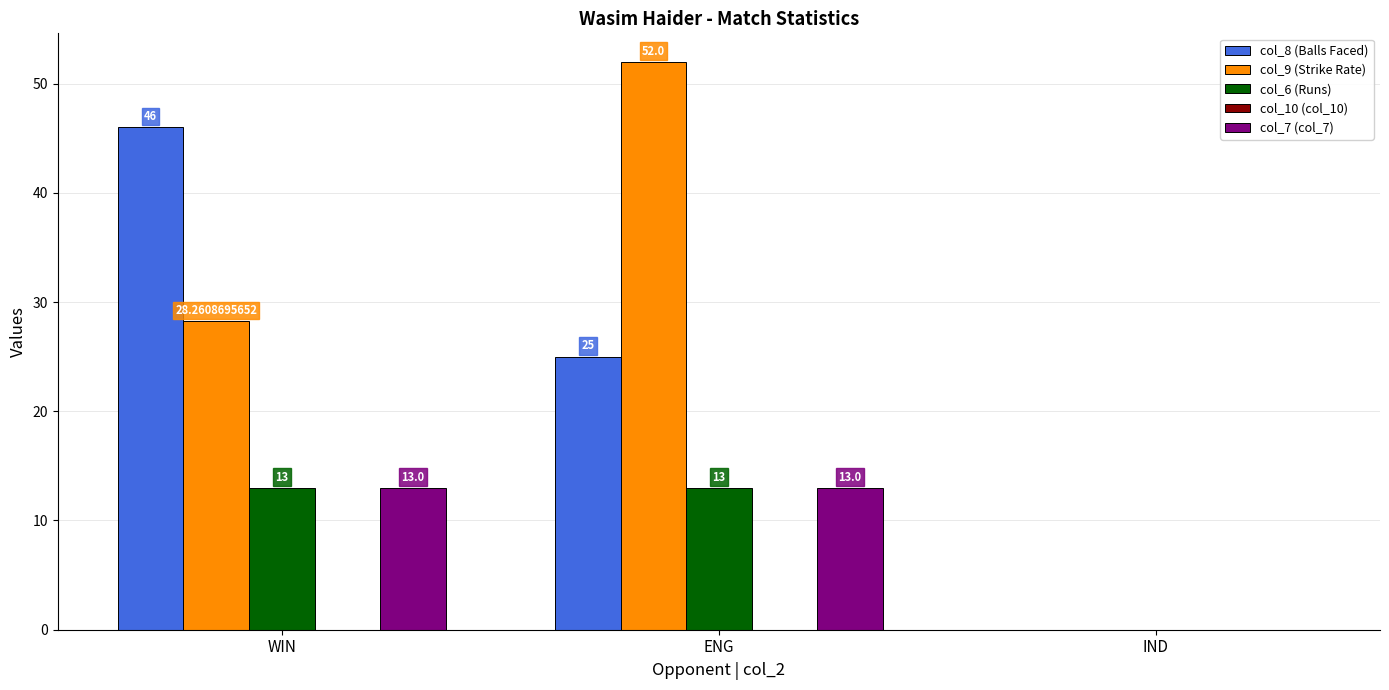

How many groups of bars are there?

3